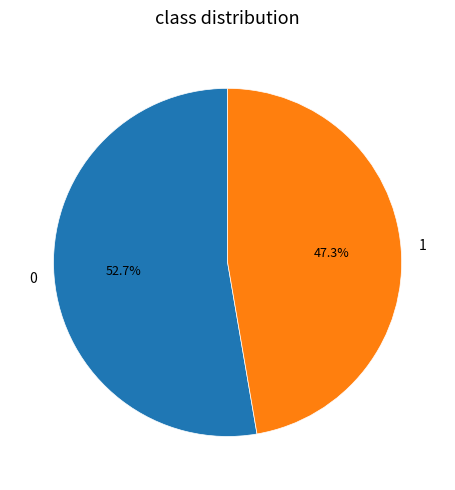

Is 1 the majority of the pie?

No